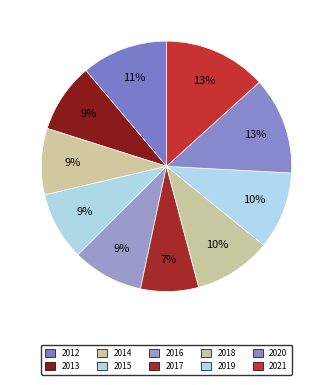

To the nearest percent, what is the difference between the largest and smallest slice percentages?

6%